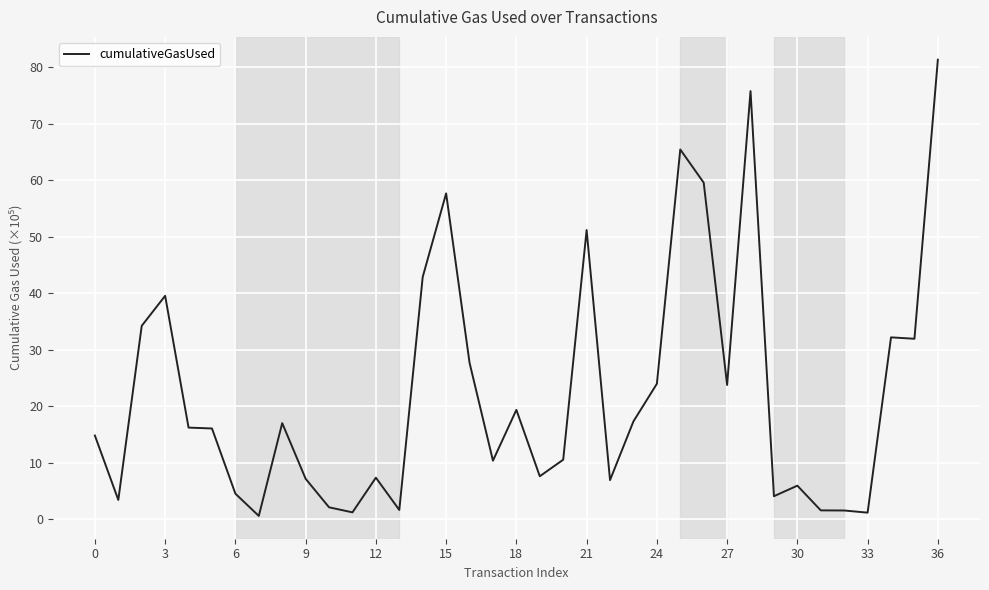

What is the minimum value shown in the chart?

0.6